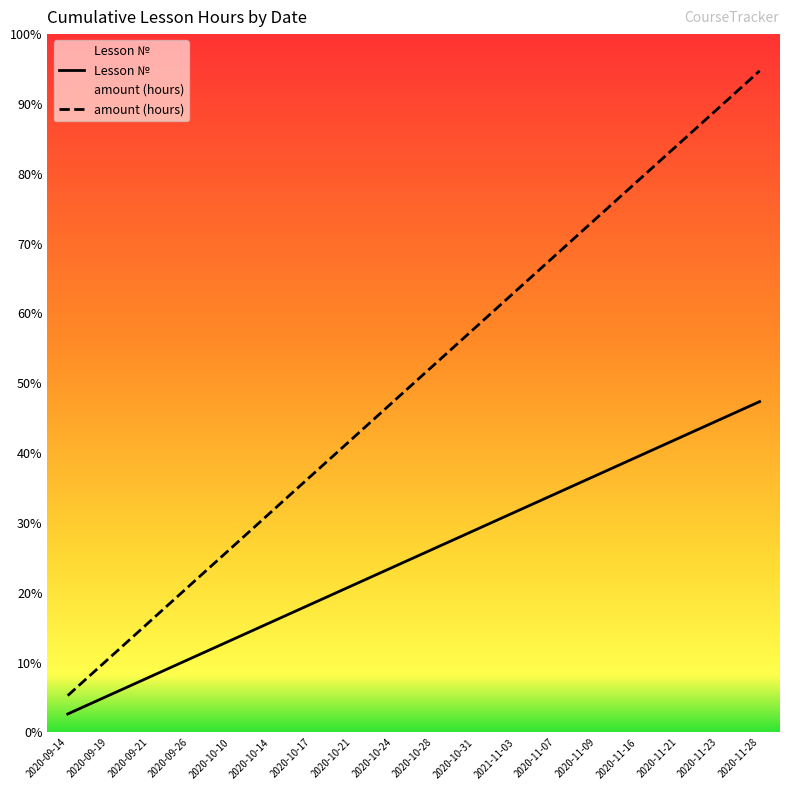

What is the difference between the second highest and second lowest values?

15